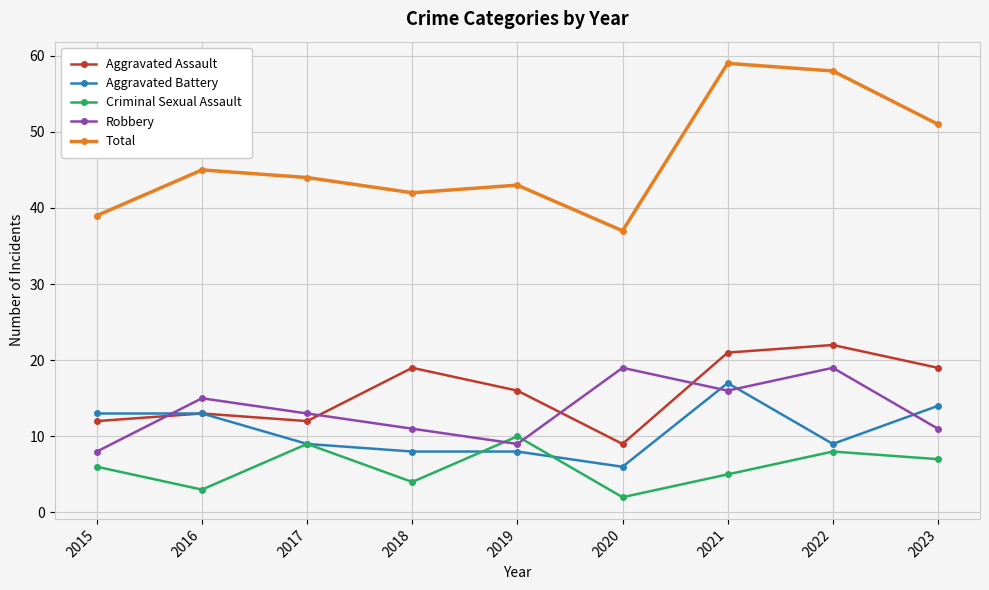

The Robbery series shows 5 at 2015. True or false?

False